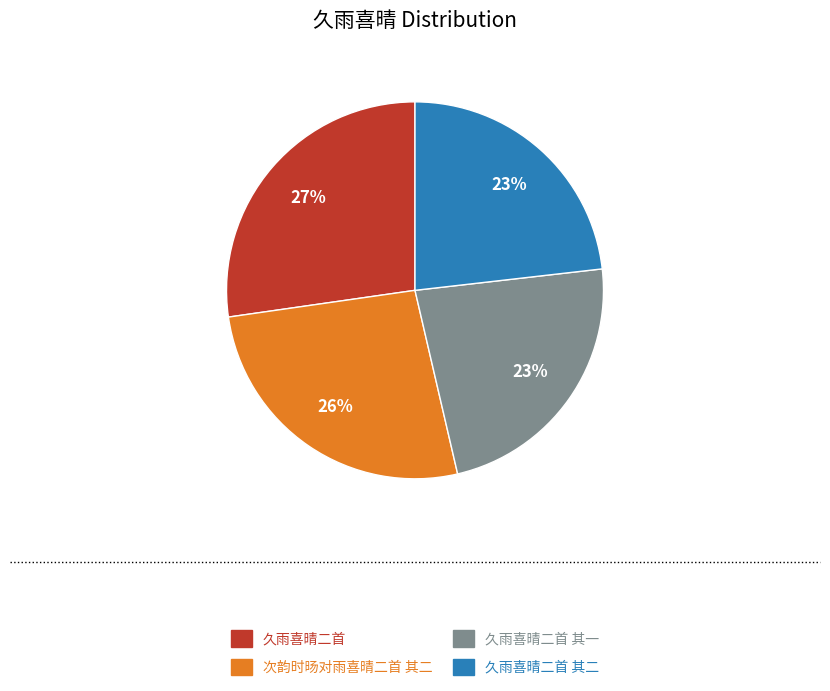

Does 久雨喜晴二首 其二 represent more than half of the total?

No